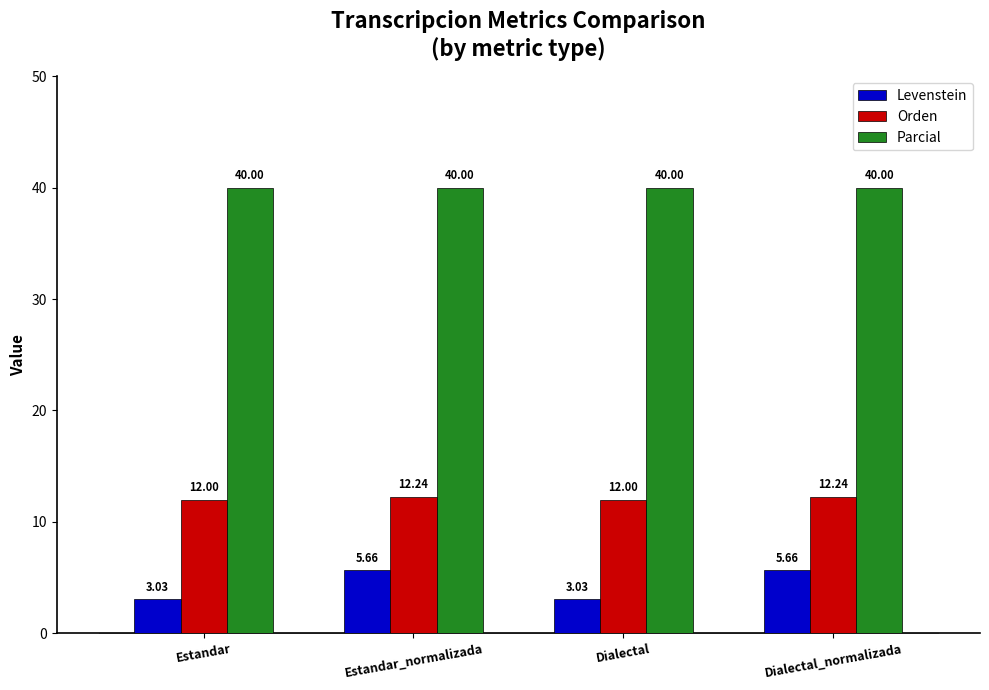

Is the value of Parcial at Dialectal greater than the value of Levenstein at Estandar?

Yes